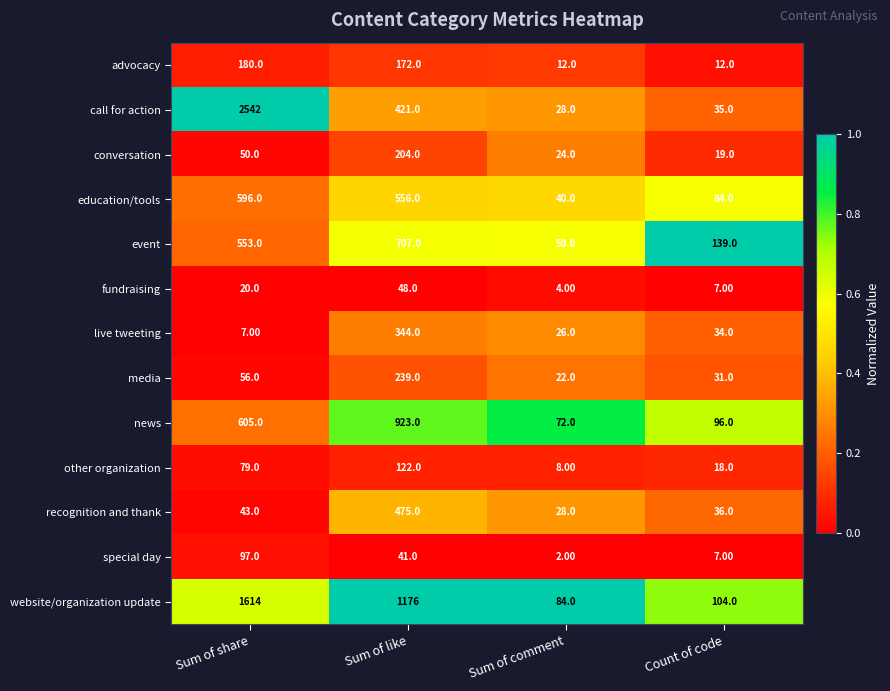

List the series in order of their peak value, highest first.

call for action, website/organization update, news, event, education/tools, recognition and thank, live tweeting, media, conversation, advocacy, other organization, special day, fundraising